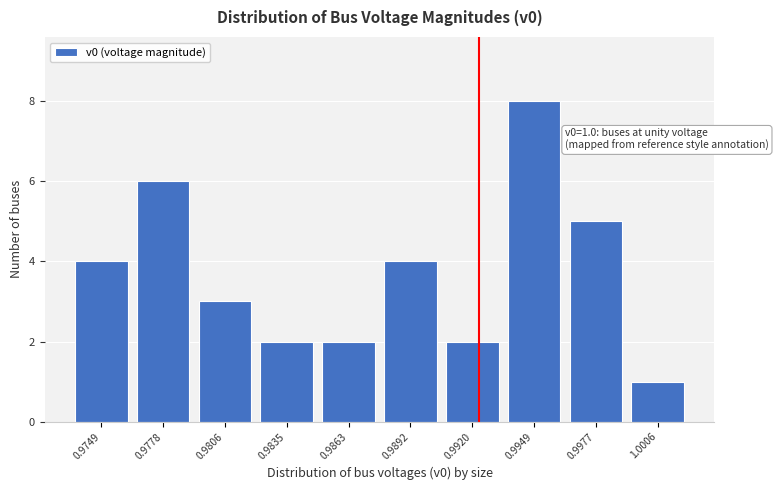

Reading left to right, list all the values displayed in this chart.

4	6	3	2	2	4	2	8	5	1